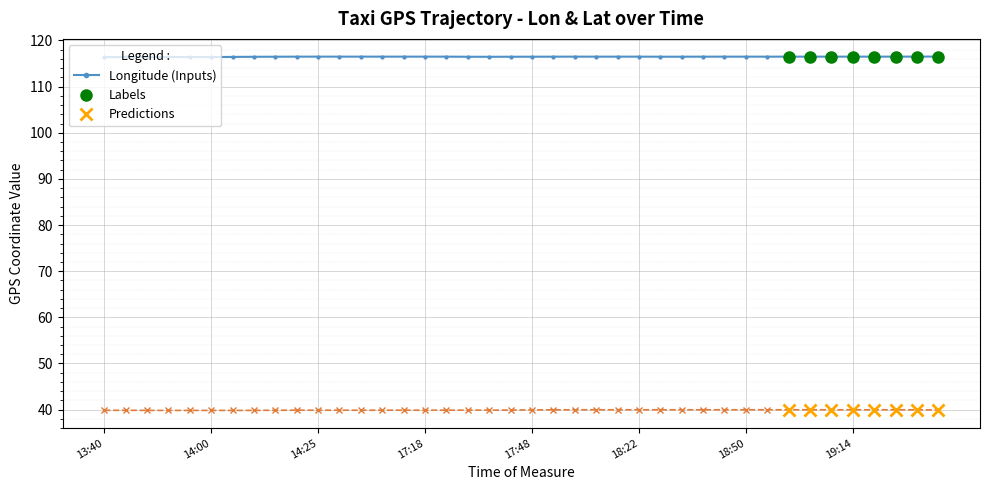

What is the minimum value shown in the chart?

39.8